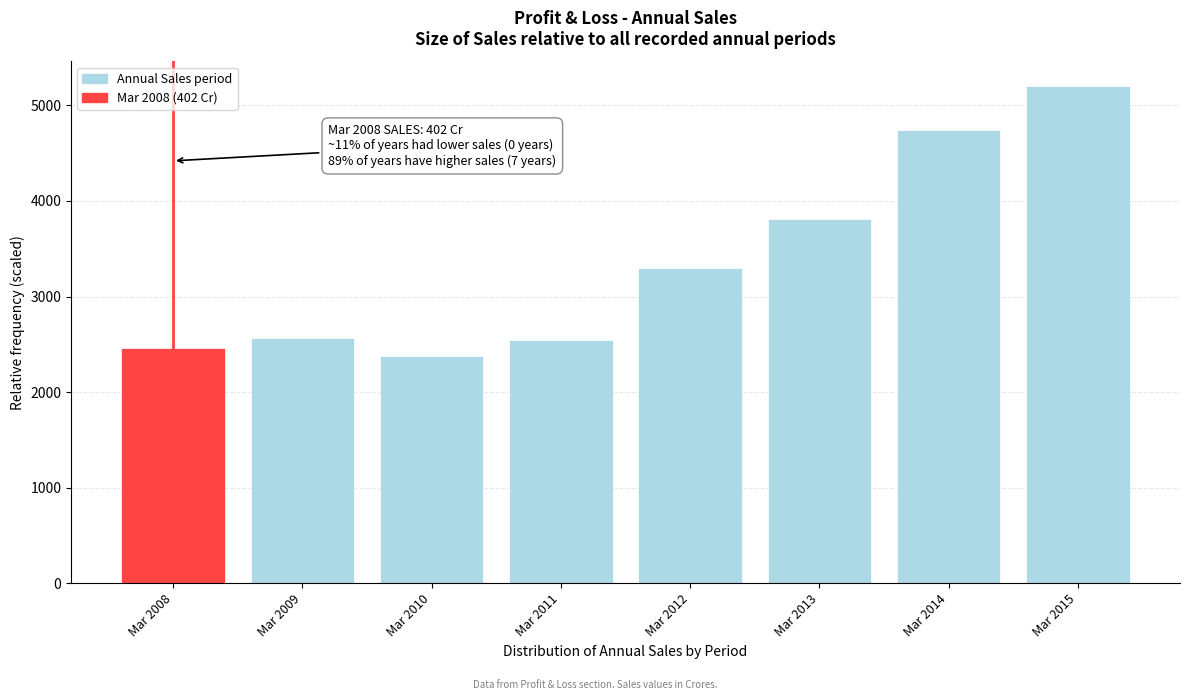

Read the value at Mar 2015.

5200